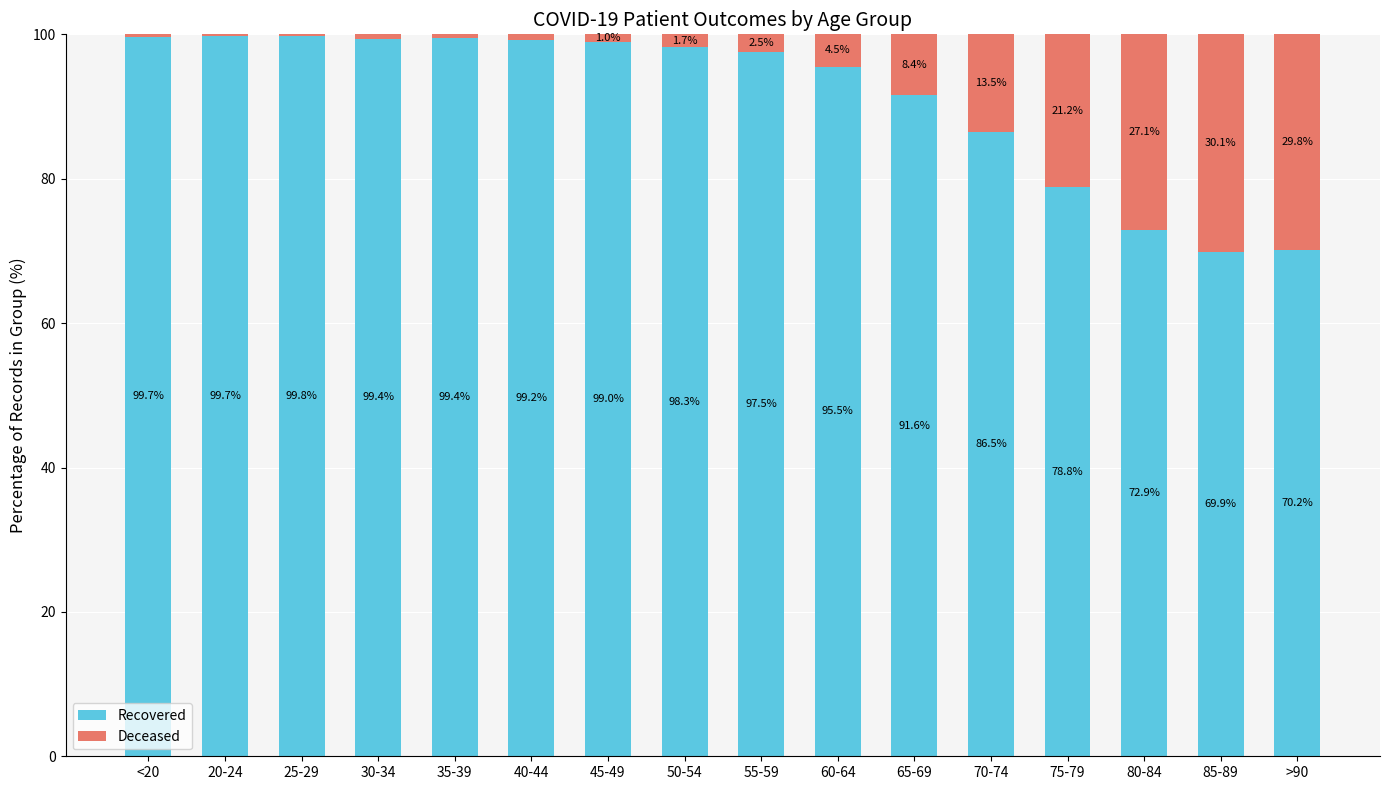

How many series are shown in this chart?

2